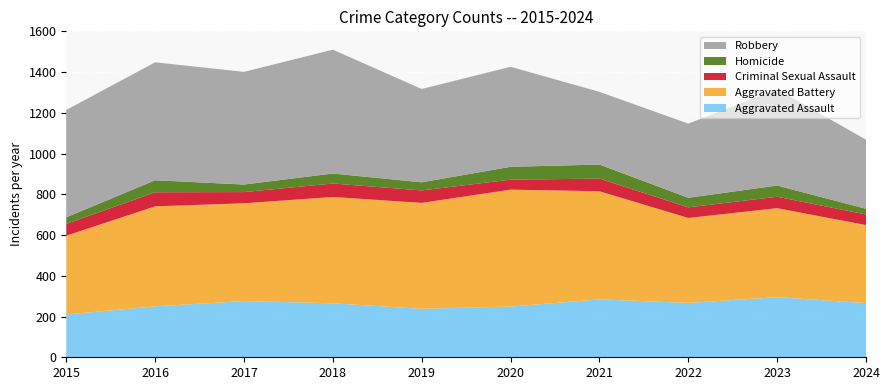

Reading left to right, list all the values displayed in this chart.

Aggravated Assault: 2015=210	2016=250	2017=276	2018=265	2019=238	2020=249	2021=284	2022=267	2023=295	2024=266
Aggravated Battery: 2015=387	2016=491	2017=480	2018=522	2019=520	2020=574	2021=531	2022=417	2023=437	2024=383
Criminal Sexual Assault: 2015=58	2016=69	2017=55	2018=66	2019=61	2020=49	2021=62	2022=52	2023=56	2024=52
Homicide: 2015=32	2016=59	2017=37	2018=49	2019=40	2020=63	2021=69	2022=47	2023=55	2024=28
Robbery: 2015=527	2016=579	2017=553	2018=608	2019=458	2020=491	2021=357	2022=364	2023=473	2024=339